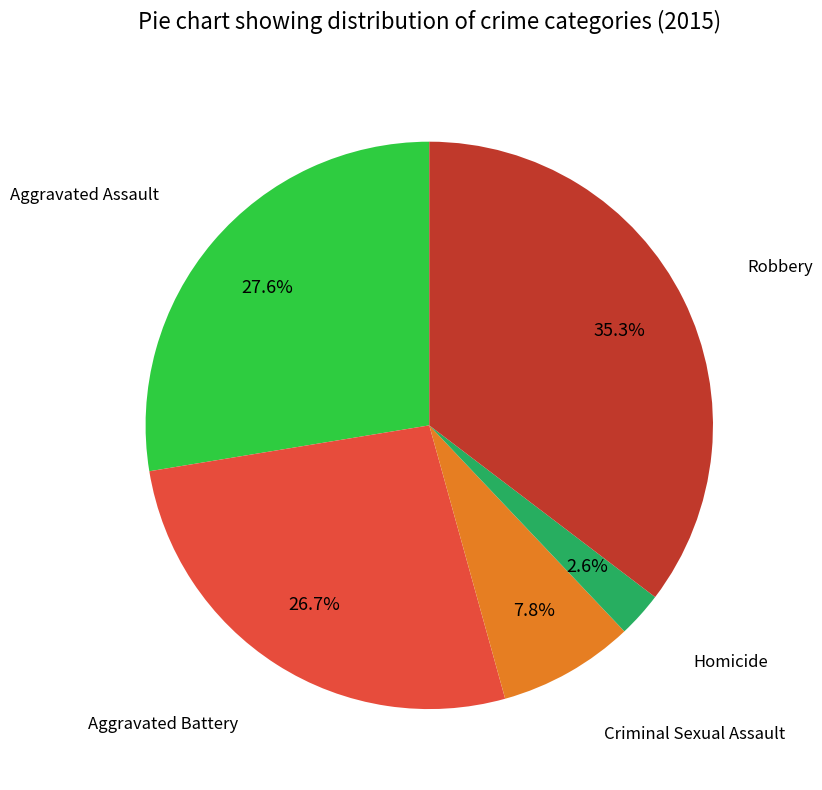

Which has a higher value, Aggravated Assault or Robbery?

Robbery